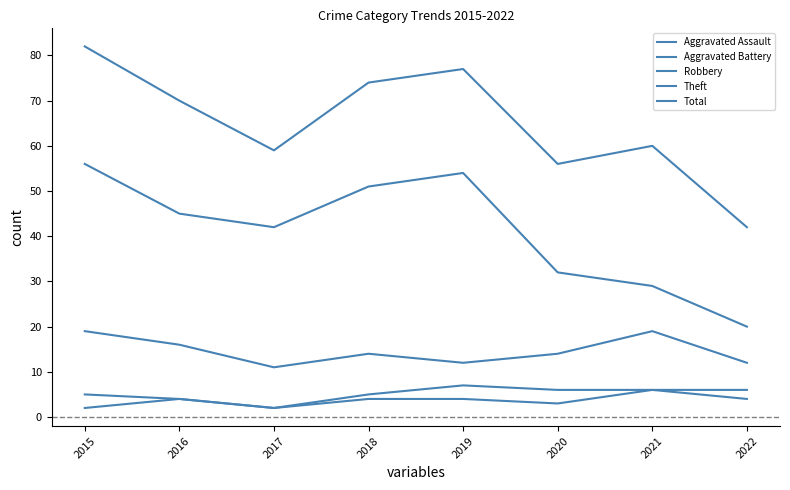

How many lines are shown in the chart?

5